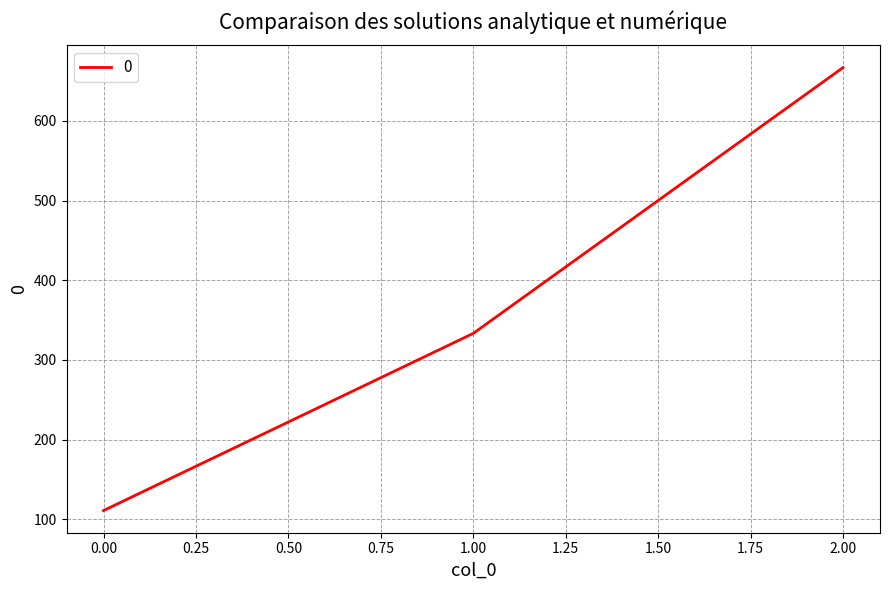

Which has a higher value, 2.00 or 1.00?

2.00